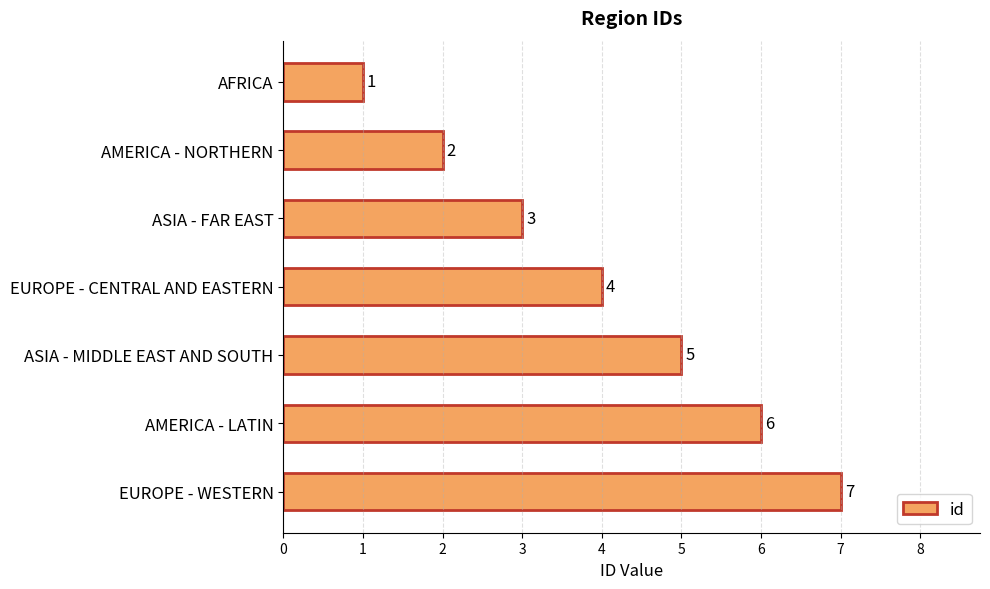

The chart shows a value of 3 at ASIA - FAR EAST. True or false?

True